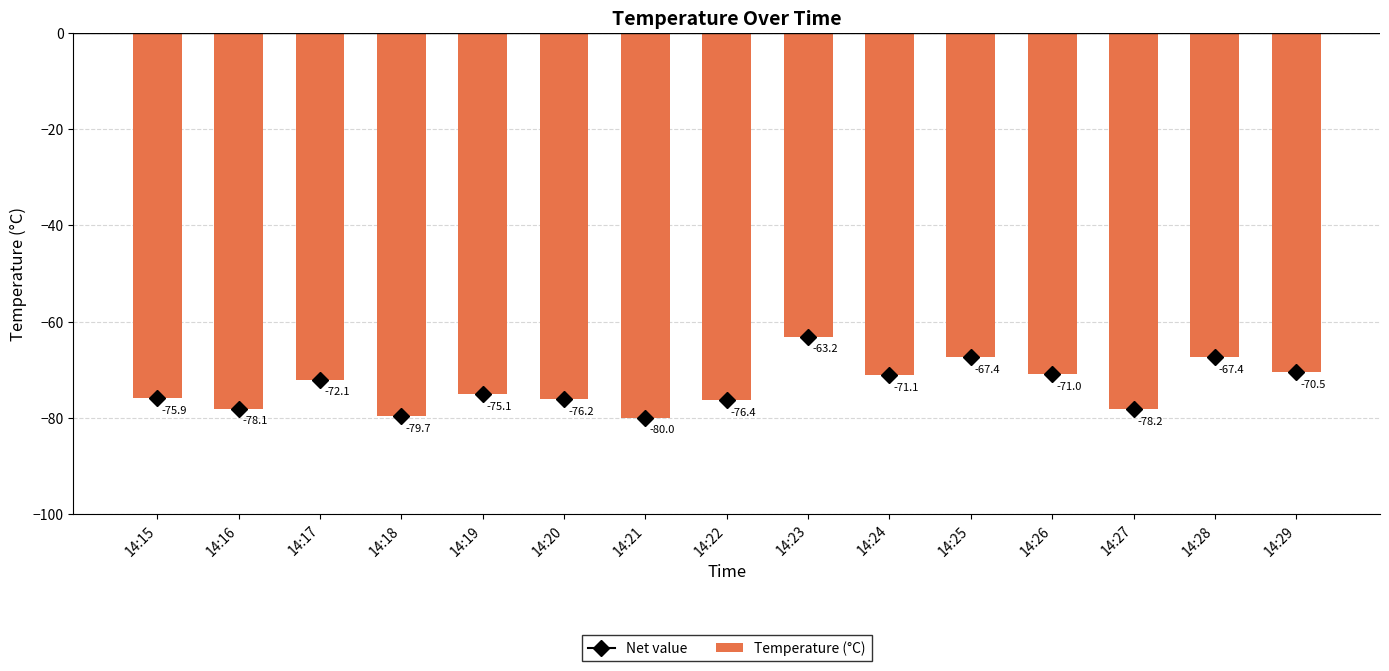

Are the bars grouped side by side (vs. stacked)?

No